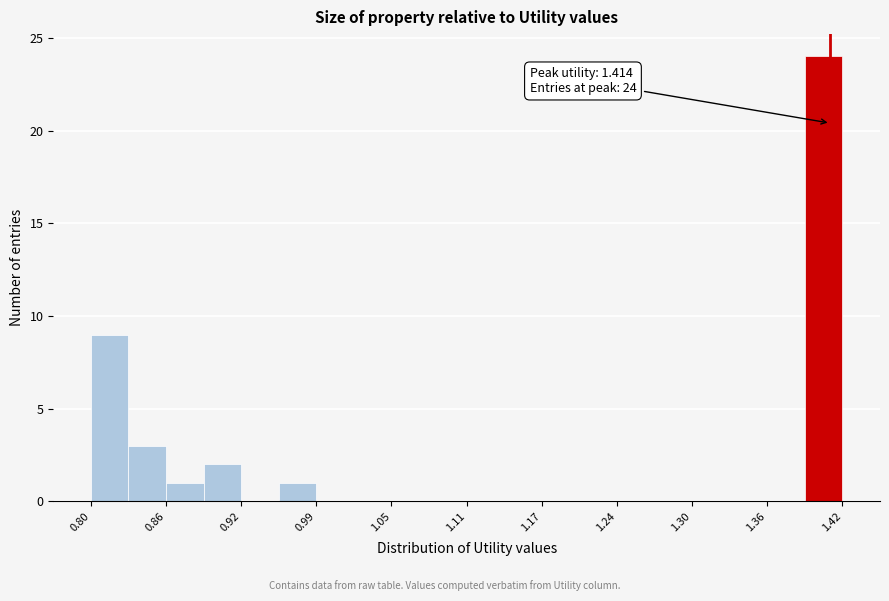

Around what value on the x-axis is the tallest bar? Give the approximate position of its centre, as read against the axis.

1.41